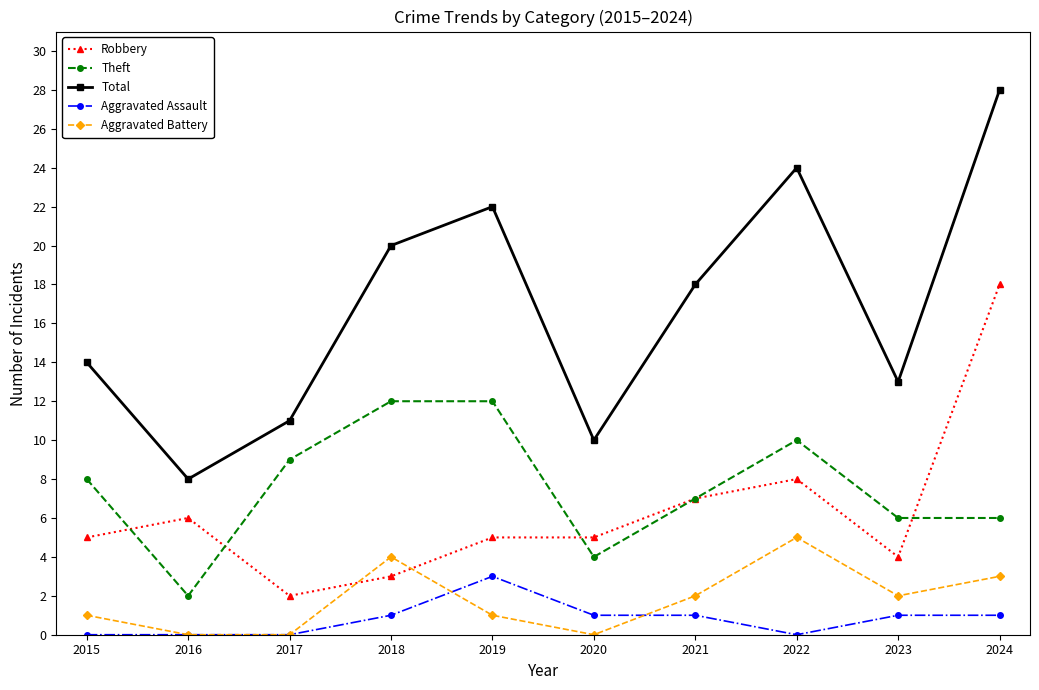

Reading left to right, list all the values displayed in this chart.

Robbery: 5	6	2	3	5	5	7	8	4	18
Theft: 8	2	9	12	12	4	7	10	6	6
Total: 14	8	11	20	22	10	18	24	13	28
Aggravated Assault: 0	0	0	1	3	1	1	0	1	1
Aggravated Battery: 1	0	0	4	1	0	2	5	2	3